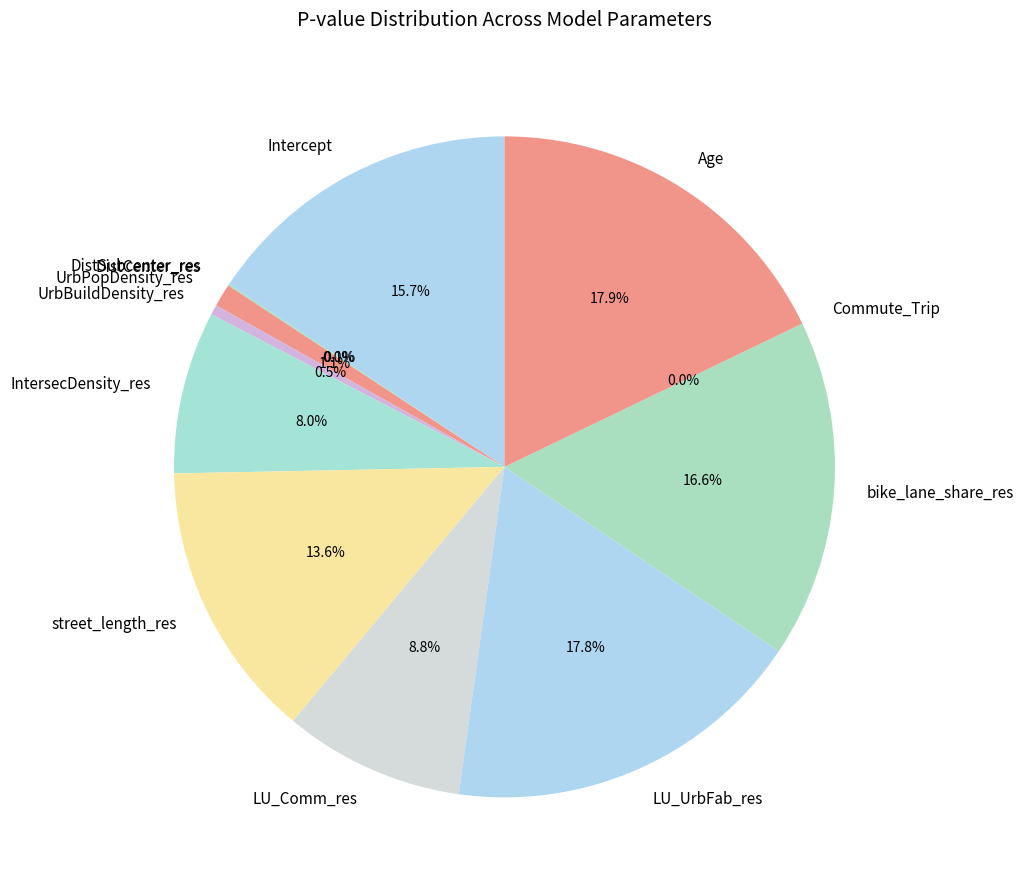

How many slices are in this pie chart?

12